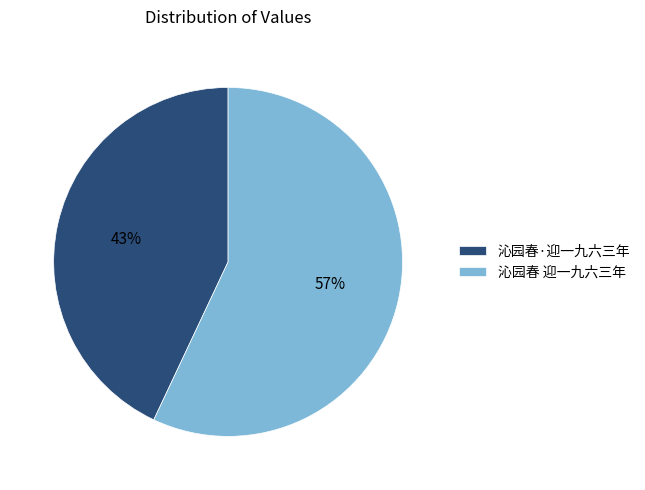

Does any single category account for the majority?

Yes